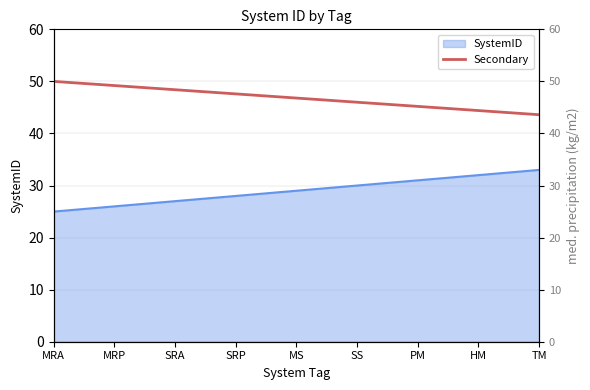

How many lines are shown in the chart?

1